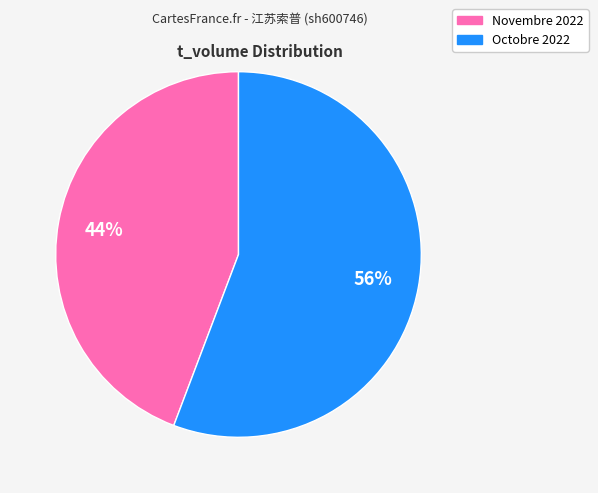

Does any single category account for the majority?

Yes